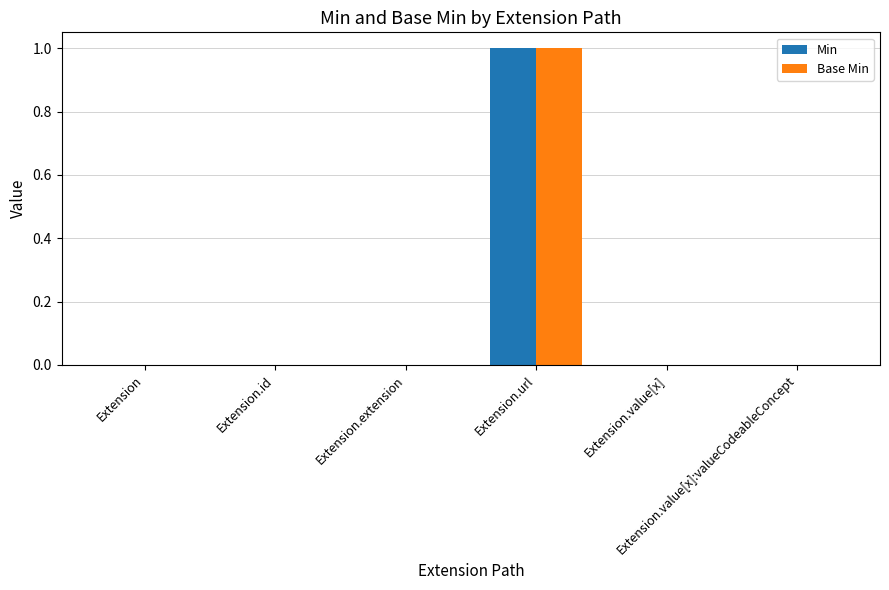

Reading left to right, what are all the values shown in this chart?

Min: Extension=0	Extension.id=0	Extension.extension=0	Extension.url=1	Extension.value[x]=0	Extension.value[x]:valueCodeableConcept=0
Base Min: Extension=0	Extension.id=0	Extension.extension=0	Extension.url=1	Extension.value[x]=0	Extension.value[x]:valueCodeableConcept=0